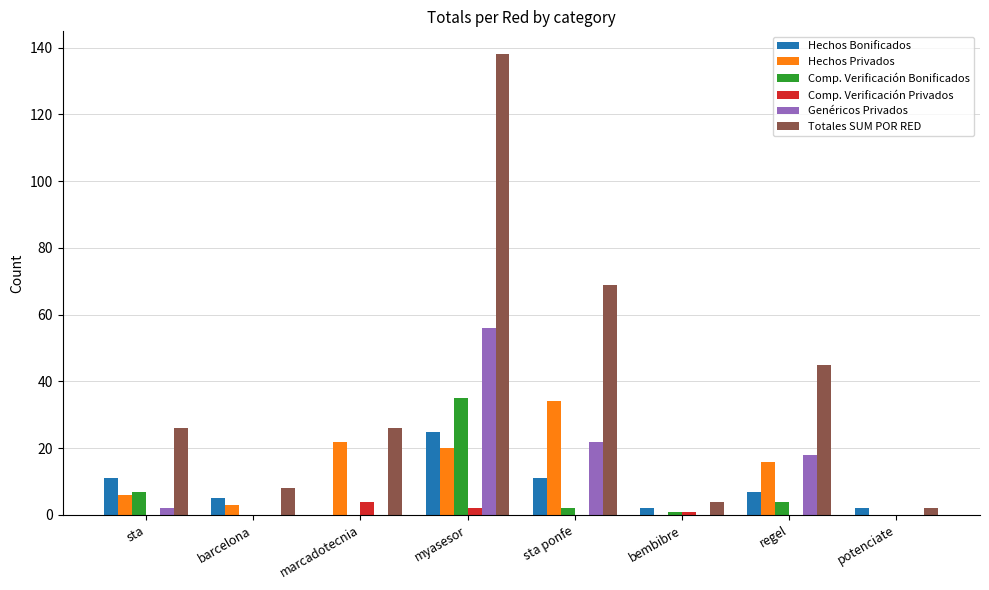

At which label is Genéricos Privados closest to 28?

sta ponfe